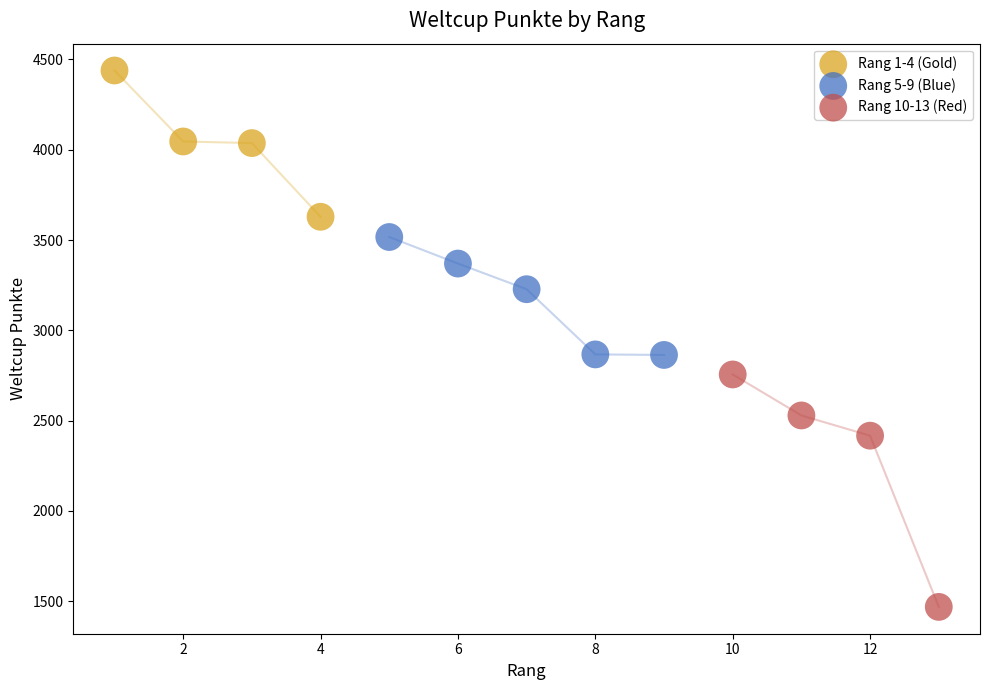

Which series reaches the maximum Y coordinate?

Rang 1-4 (Gold)